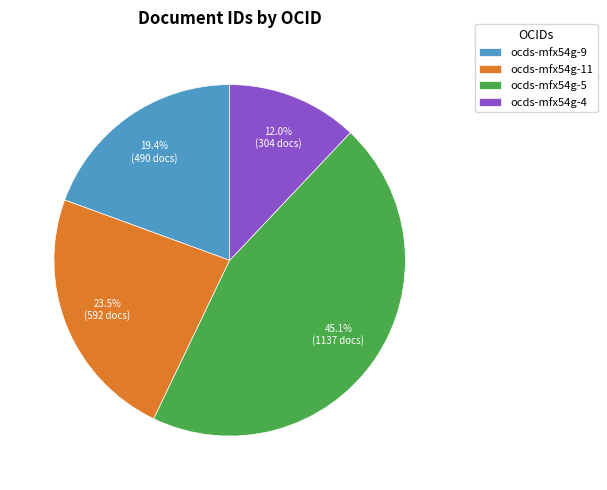

How many slices are in this pie chart?

4